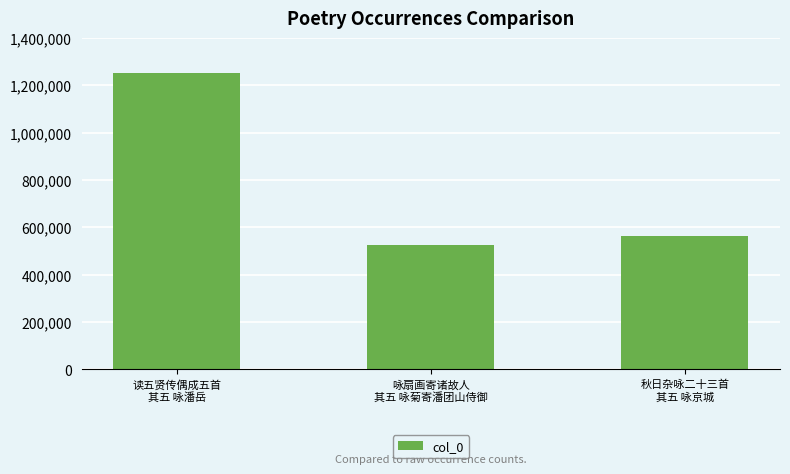

What is the average value?

780479